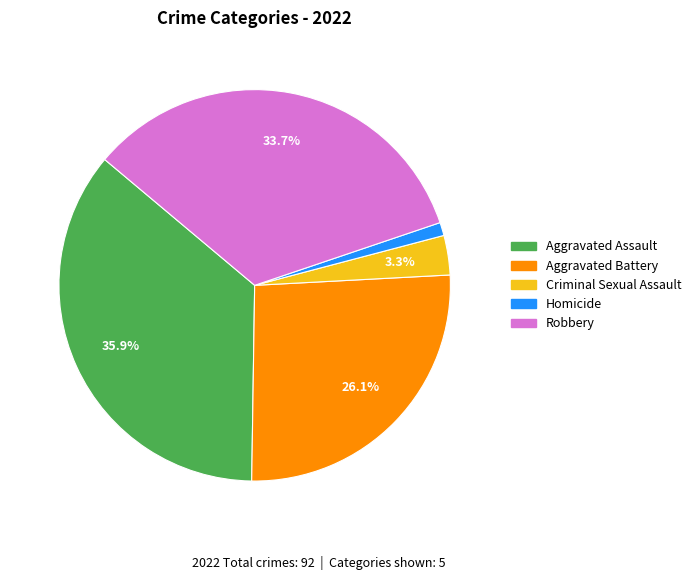

What portion of the pie excludes Criminal Sexual Assault?

96.7%